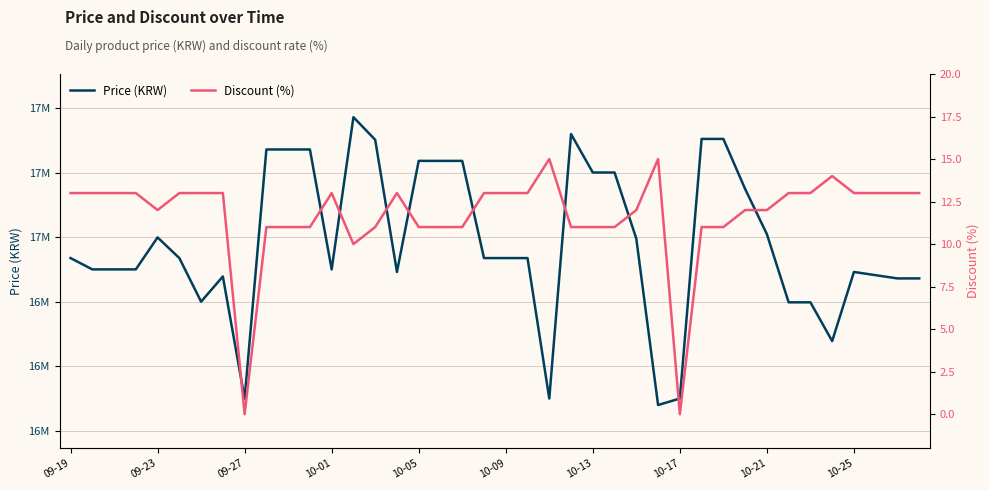

Which has a higher value, 17 or 10-01?

17